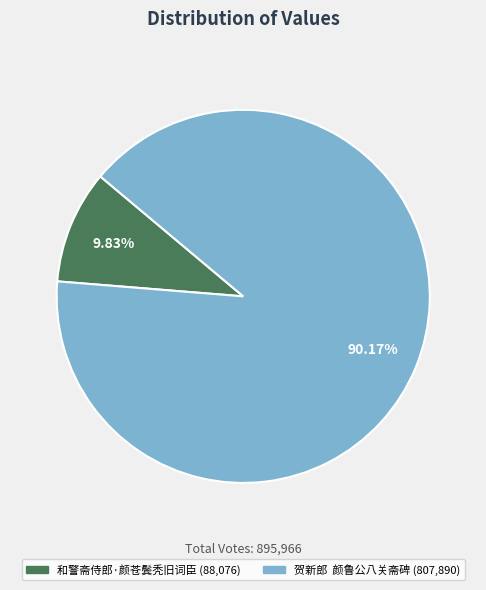

How many slices are in this pie chart?

2